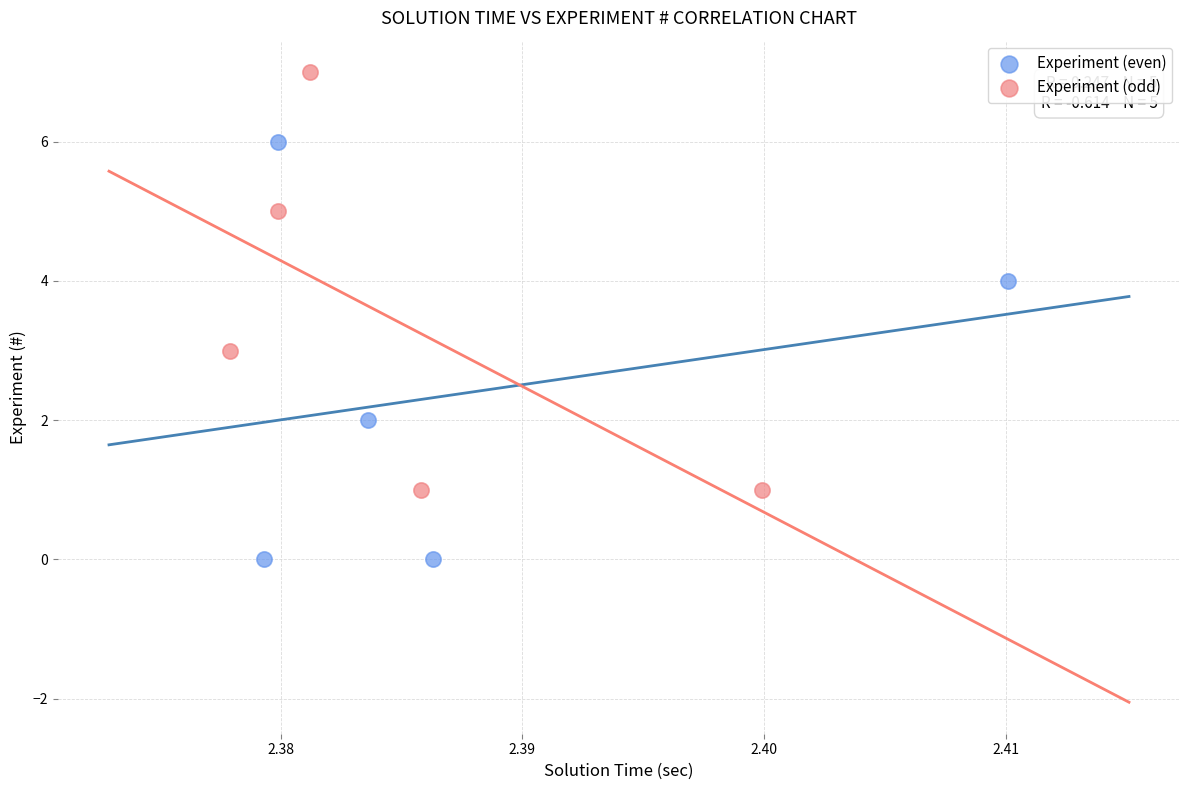

Which series reaches the maximum Y coordinate?

Experiment (odd)